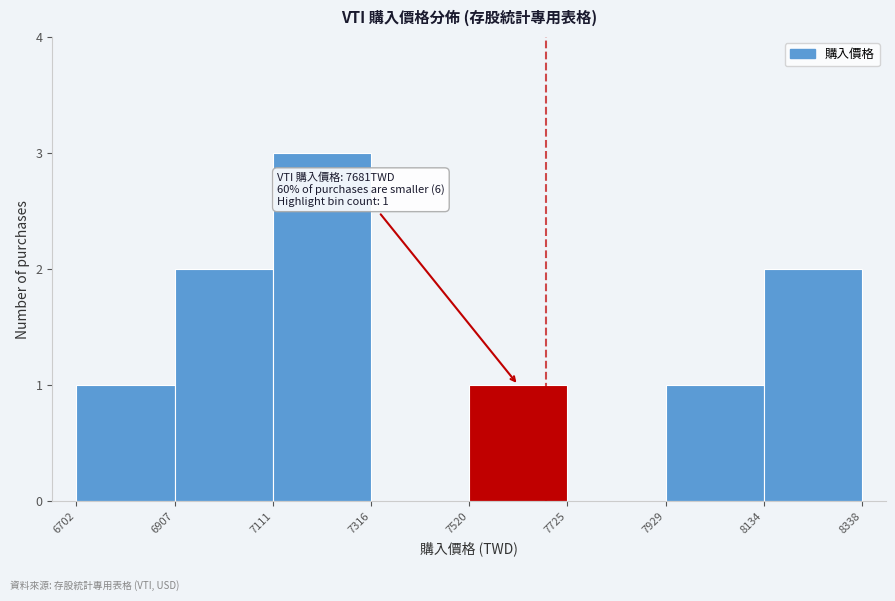

Which range on the x-axis has the tallest bar?

7111 to 7316